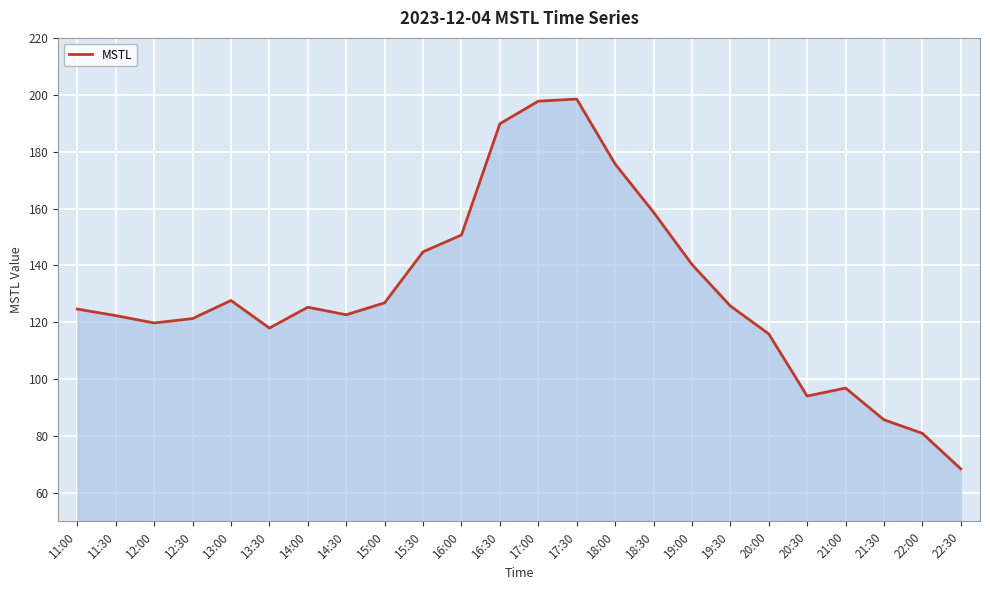

What is the ratio of the value at 19:00 to the value at 17:30?

0.7